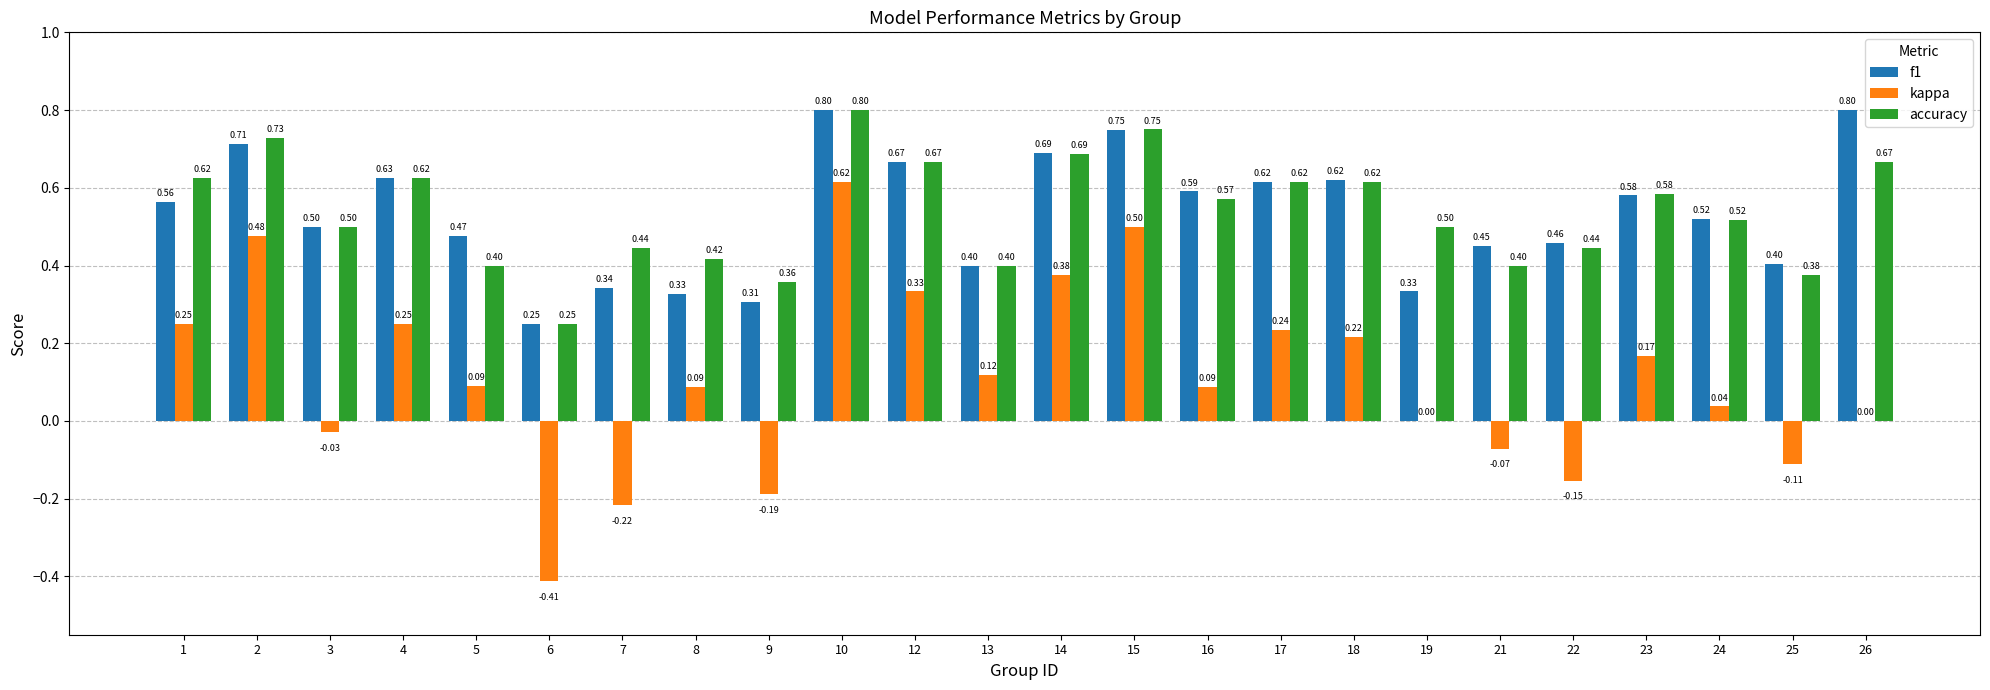

True or false: f1 has a value of 0.5 at 3.

True